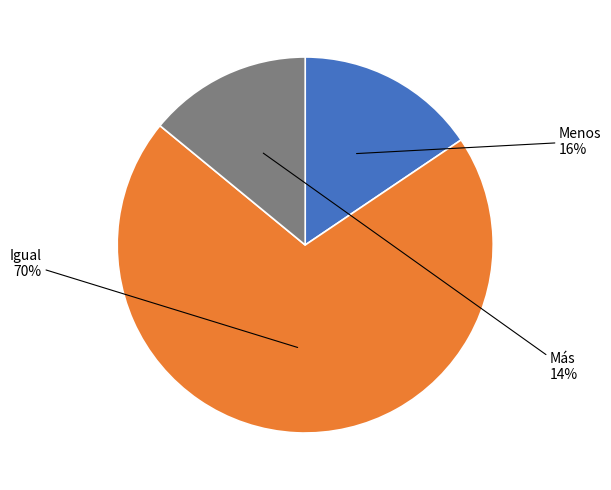

Is there any slice that represents more than half of the pie?

Yes